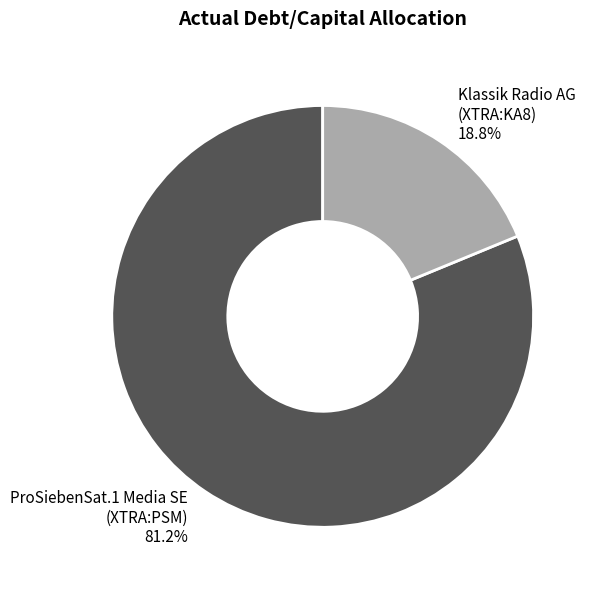

Rank the categories by value from lowest to highest.

Klassik Radio AG (XTRA:KA8), ProSiebenSat.1 Media SE (XTRA:PSM)